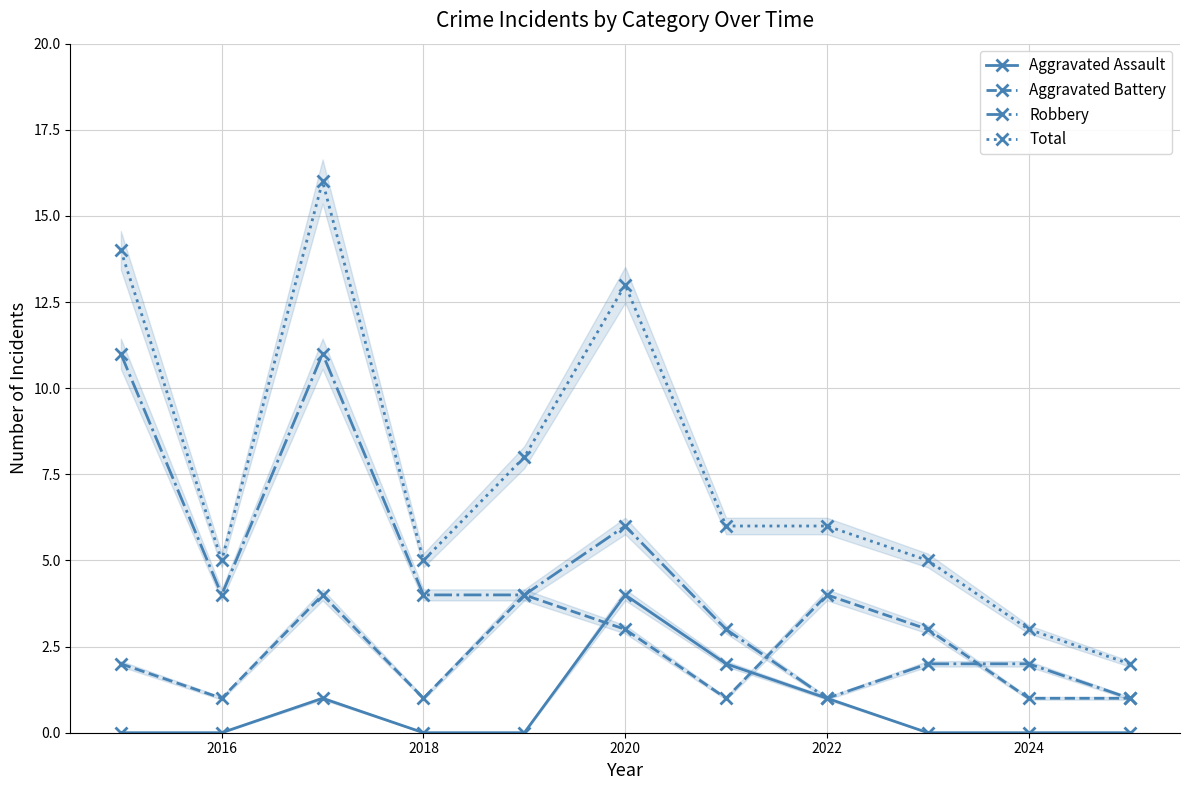

True or false: Aggravated Battery has more than 2 interior local peaks.

True